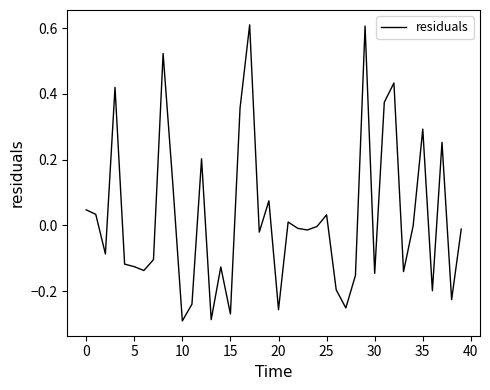

What is the difference between the maximum and minimum values?

0.9